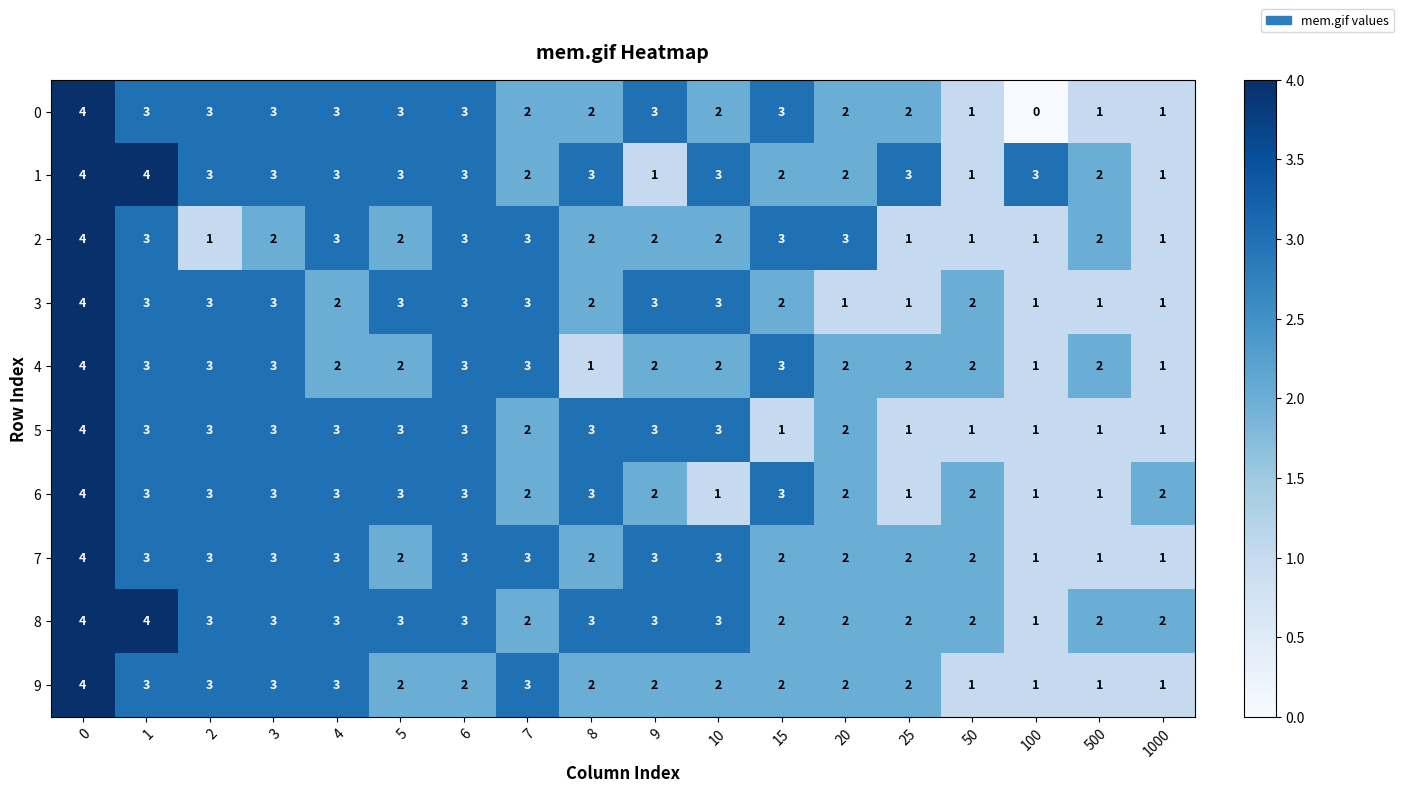

How many distinct data groups are displayed?

10